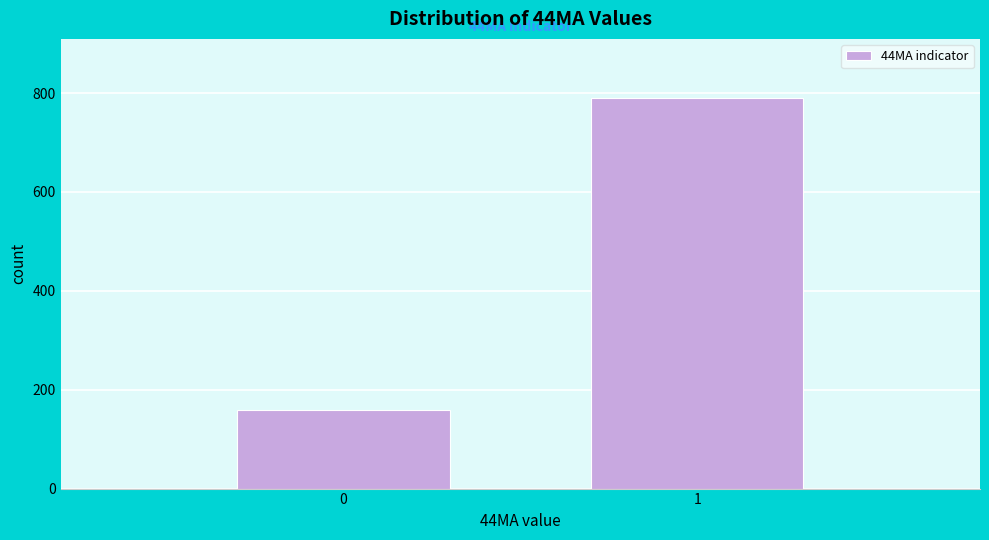

Reading left to right, transcribe all the data shown in this chart.

159	791